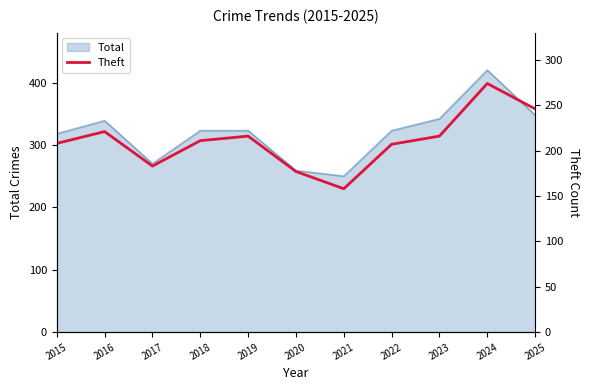

What is the minimum value for Total?

250